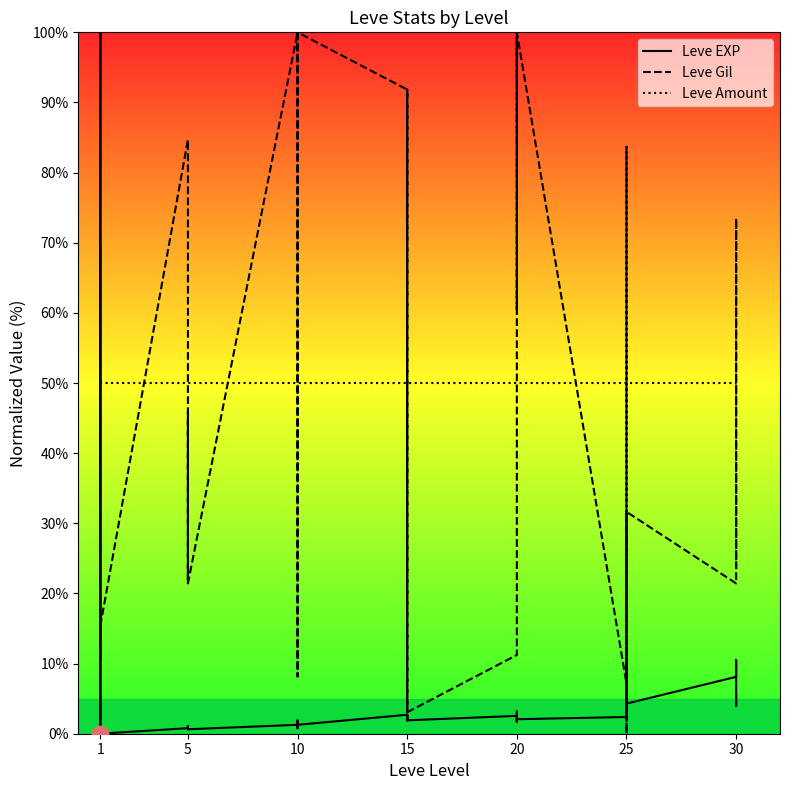

What is the value of the Leve EXP point at the 27th from the left?

2.5